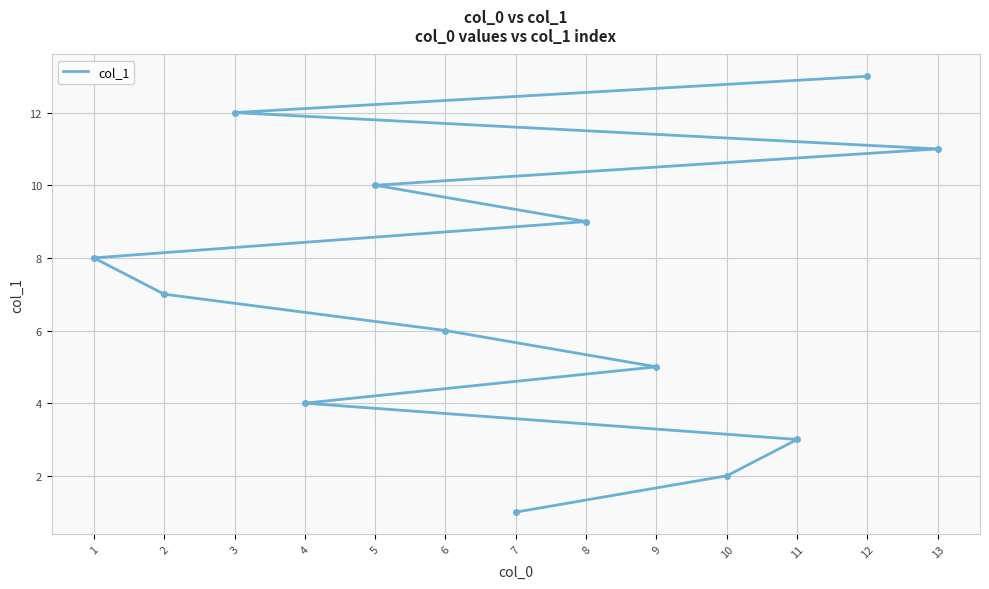

The chart shows a value of 12 at 3. True or false?

True